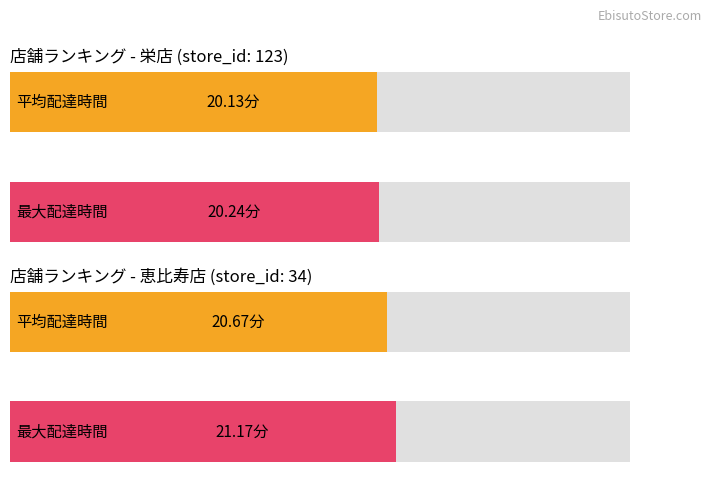

Read the value at 栄店.

20.1